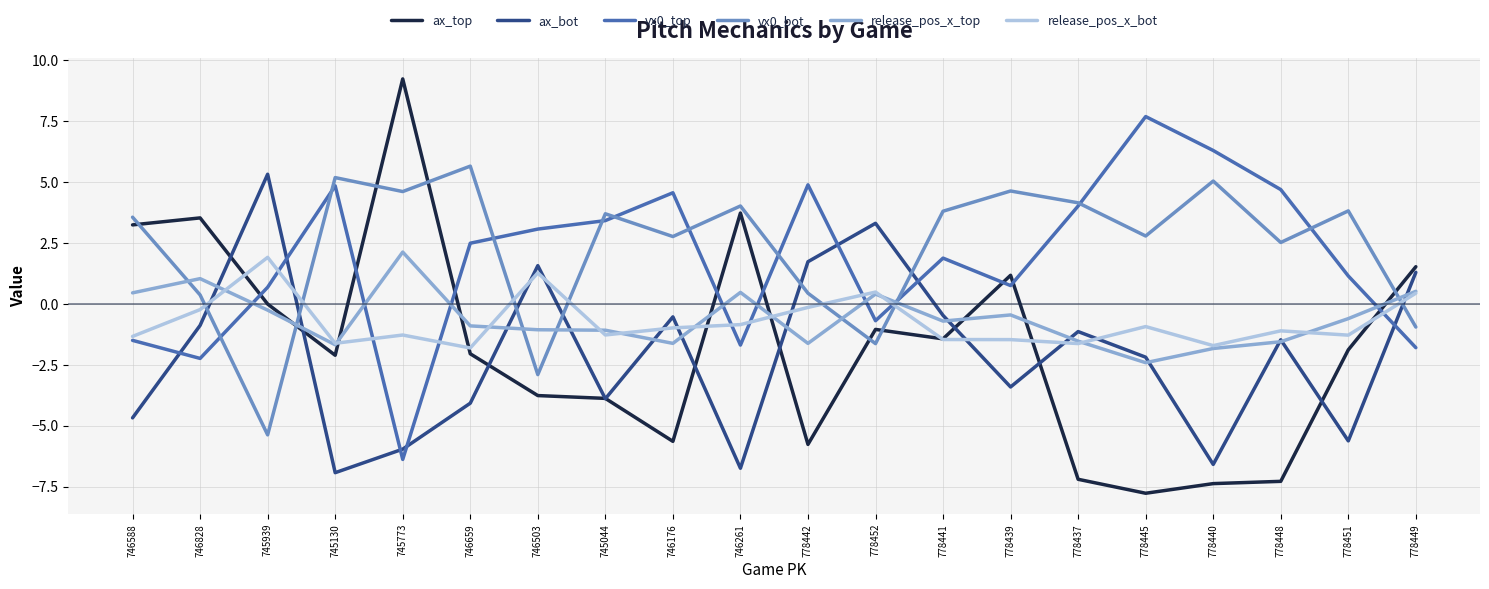

How many times do release_pos_x_top and vx0_bot cross each other?

7